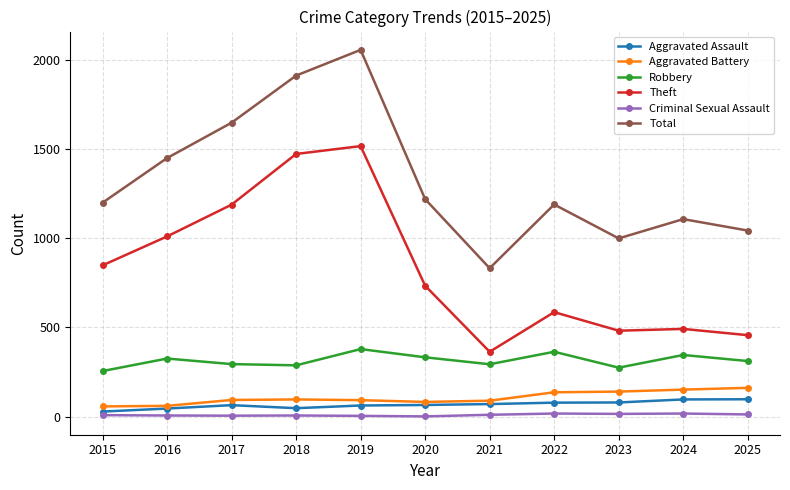

Which series has the largest total across all categories?

Total